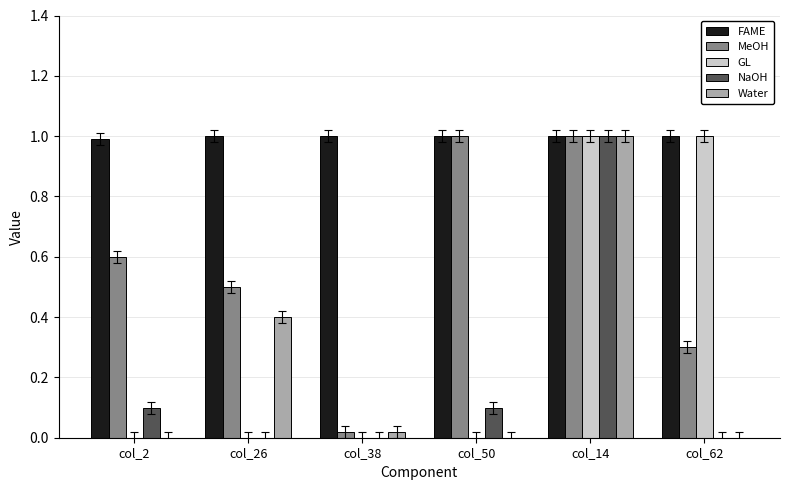

At which label is MeOH closest to 0?

col_38